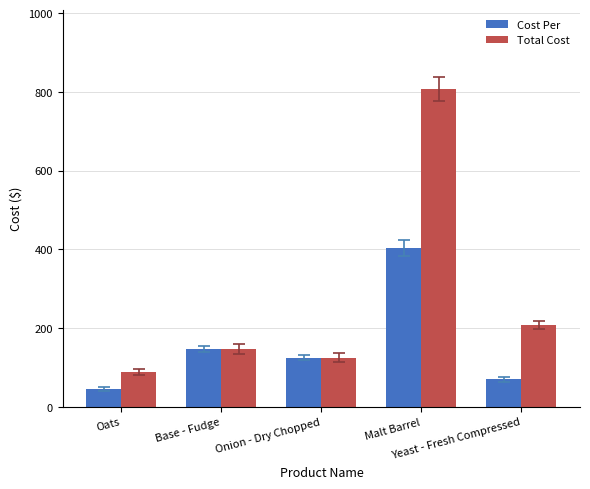

Reading right to left, list all the values displayed in this chart.

Cost Per: Yeast - Fresh Compressed=69.2	Malt Barrel=403.2	Onion - Dry Chopped=124.7	Base - Fudge=146.4	Oats=43.9
Total Cost: Yeast - Fresh Compressed=207.6	Malt Barrel=806.4	Onion - Dry Chopped=124.7	Base - Fudge=146.4	Oats=87.9